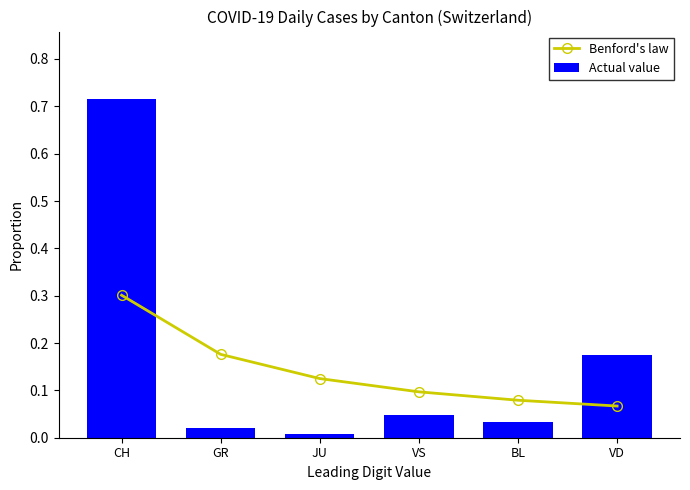

What is the value of the 4th bar from the left?

0.1